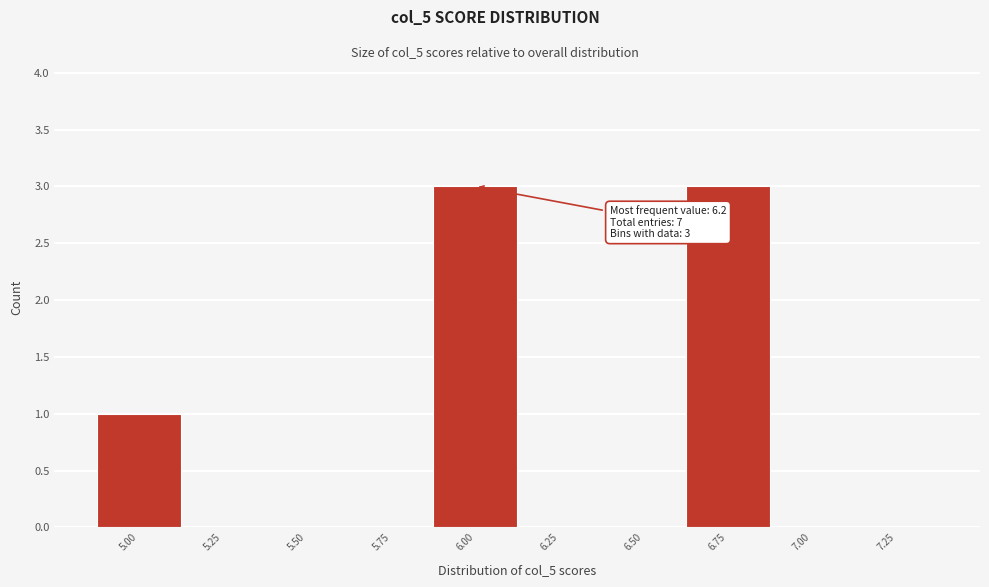

Reading right to left, transcribe all the data shown in this chart.

7.25=0	7.00=0	6.75=3	6.50=0	6.25=0	6.00=3	5.75=0	5.50=0	5.25=0	5.00=1